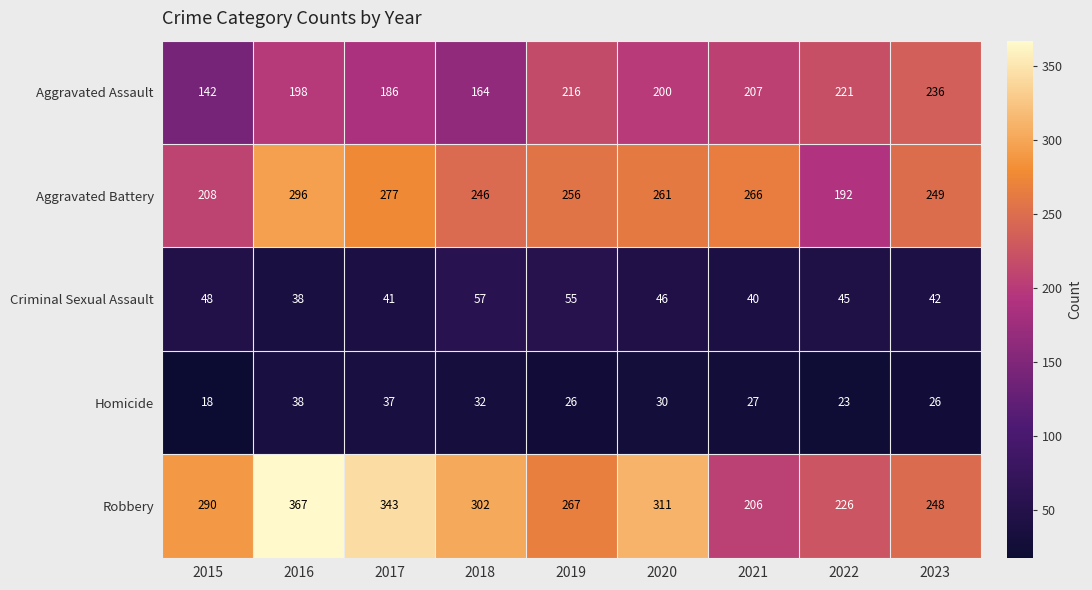

The value of Aggravated Battery at 2023 is 249. True or false?

True